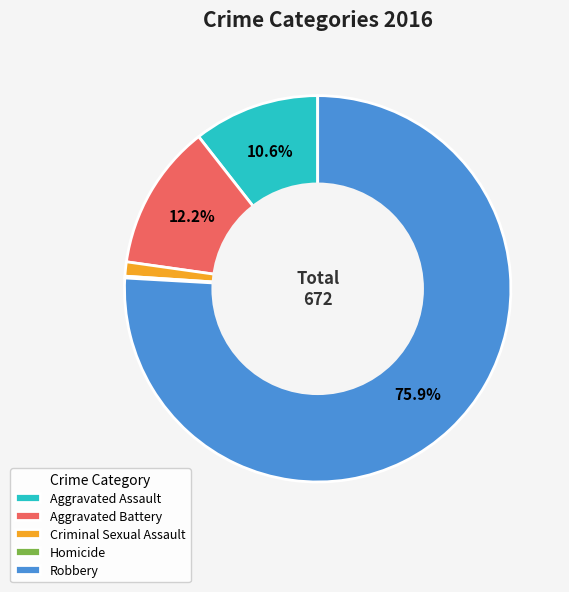

Is the sum of Robbery and Aggravated Battery greater than half?

Yes